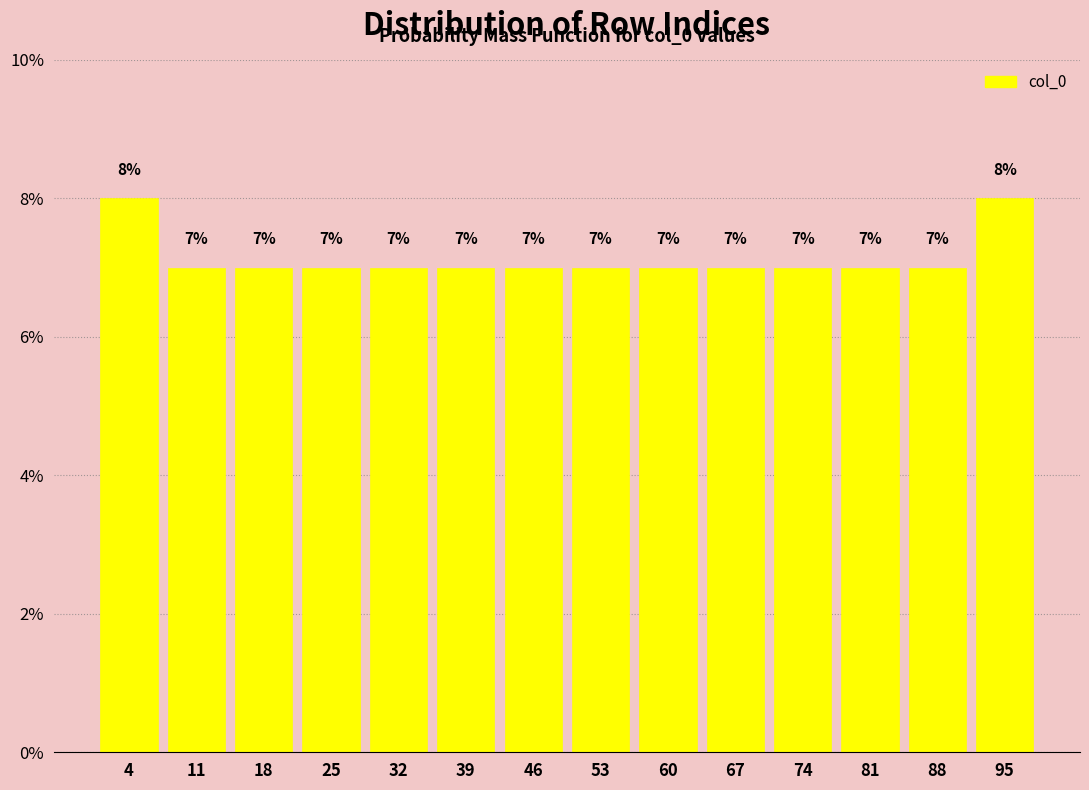

Reading left to right, transcribe this chart: for each bar, give the range it covers on the x-axis and its height. The bar edges are not printed on the chart, so give them approximately, as read against the axis.

0 to 7: 8
7 to 14: 7
14 to 21: 7
21 to 28: 7
28 to 35: 7
35 to 42: 7
42 to 50: 7
50 to 57: 7
57 to 64: 7
64 to 71: 7
71 to 78: 7
78 to 85: 7
85 to 92: 7
92 to 99: 8